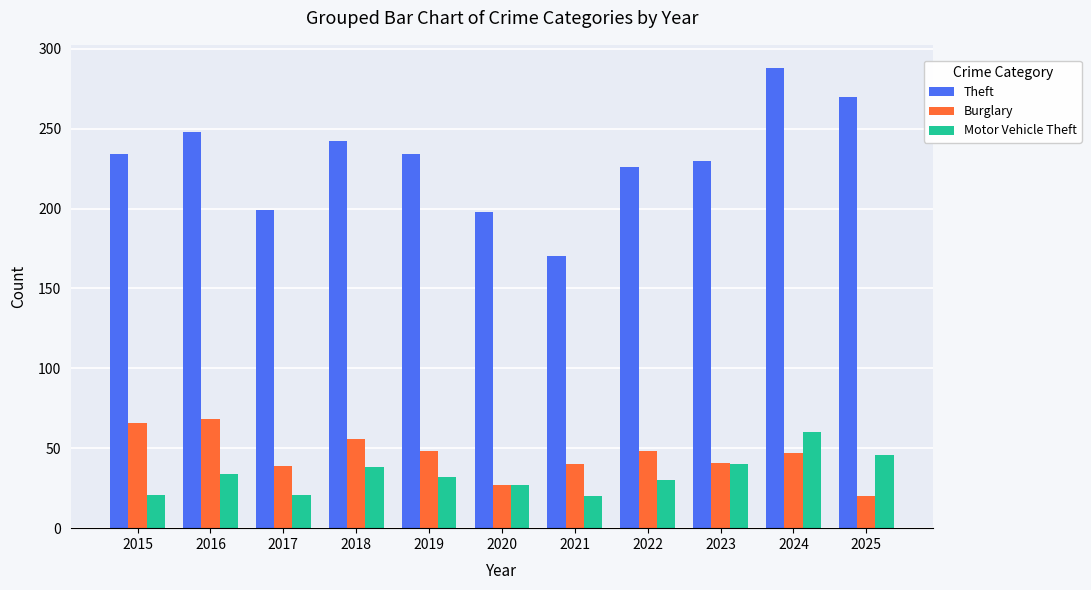

What is the sum of the Burglary values at 2020 and 2015?

93